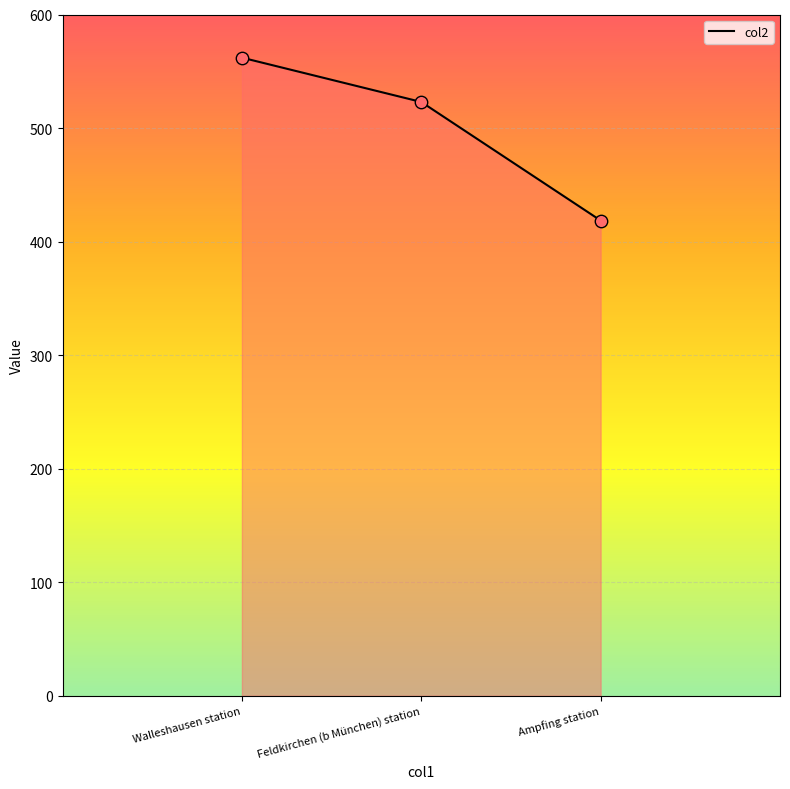

Between Walleshausen station and Ampfing station, which is larger?

Walleshausen station